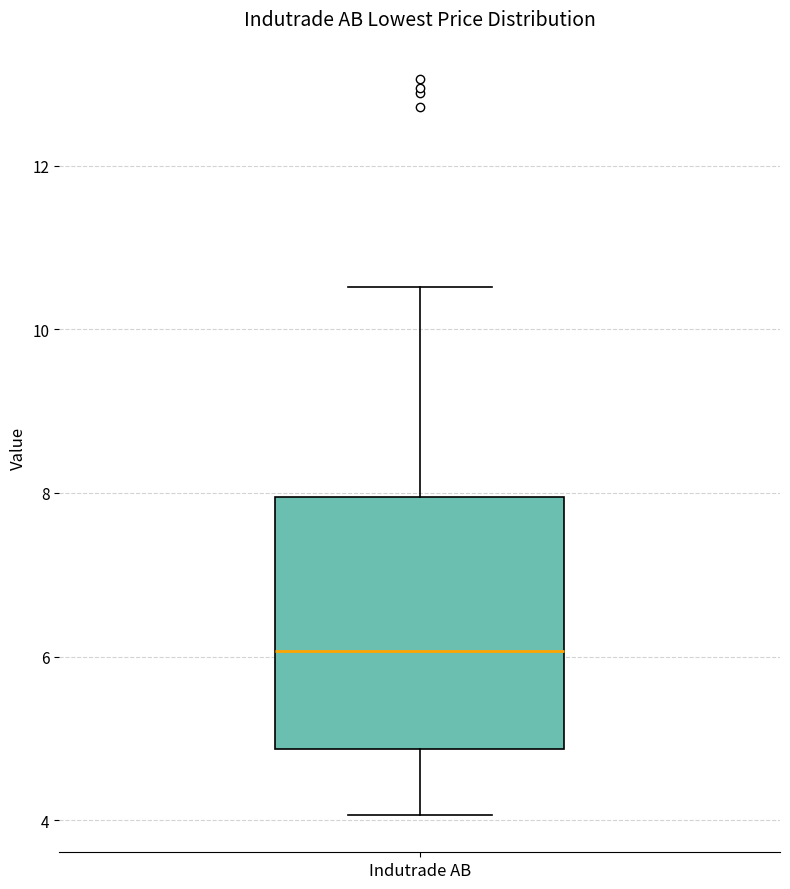

Read this box plot against the y-axis: the position of the median line, the range covered by the box, and the ends of both whiskers. The values are not printed on the chart, so give them approximately, as read against the axis.

median 6.0, box 4.8 to 8.0, whiskers 4.0 to 10.6